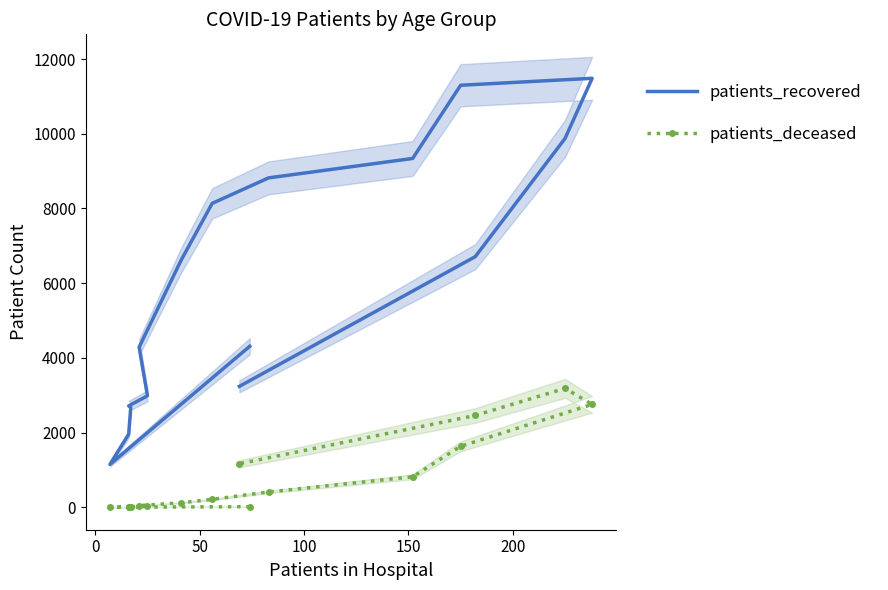

Rank the series by their average value, from lowest to highest.

patients_deceased, patients_recovered